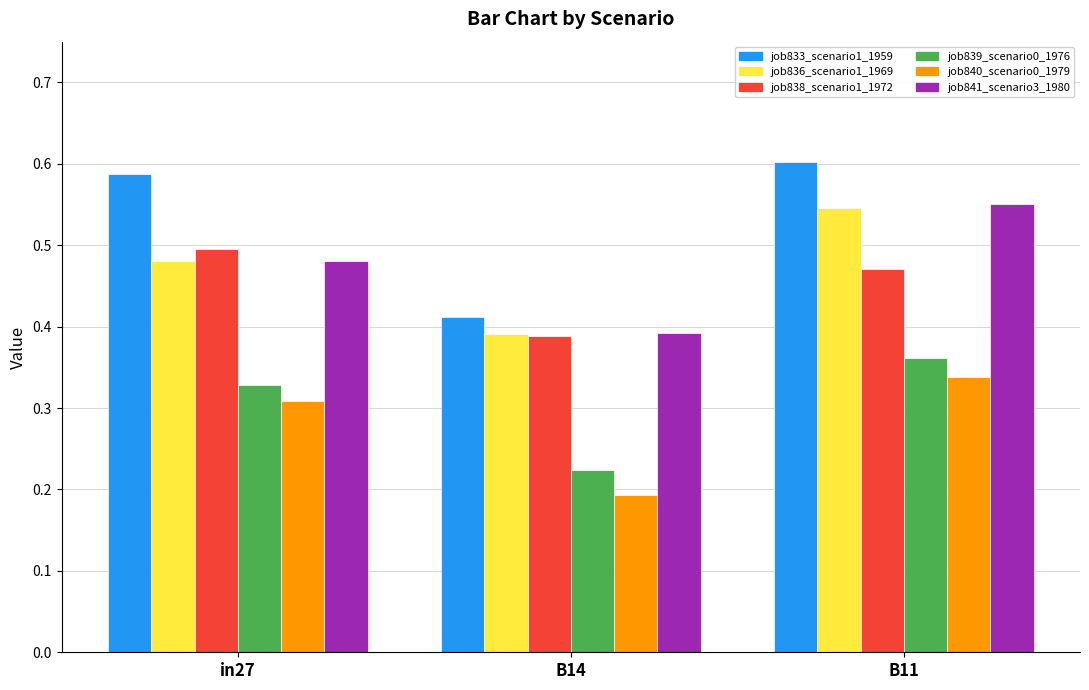

Which series has the largest total across all categories?

job833_scenario1_1959